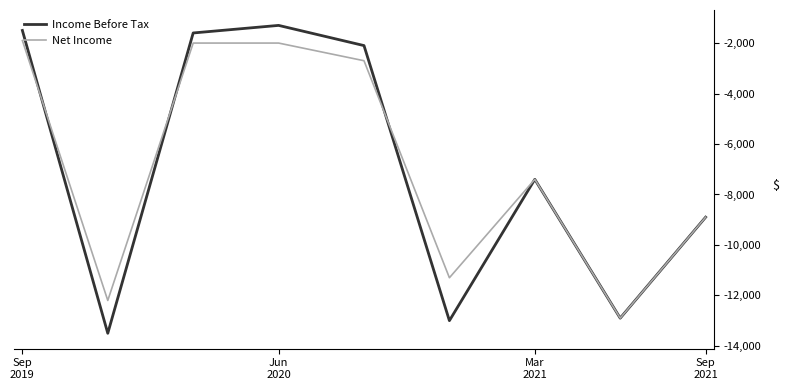

What is the average value of the Net Income series?

-6811